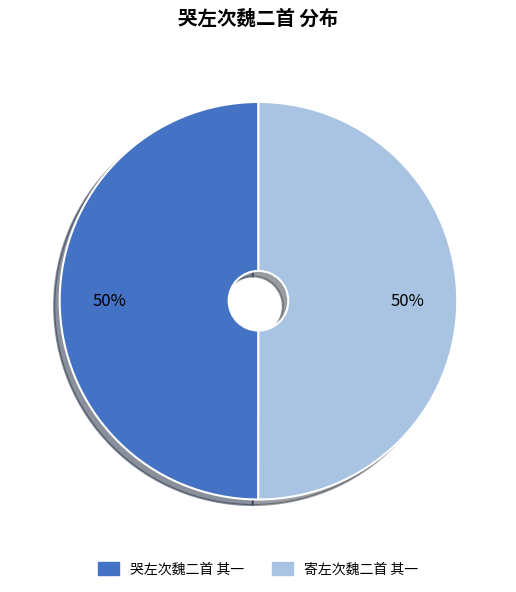

Is it true that 寄左次魏二首 其一 is 62% of the pie?

False